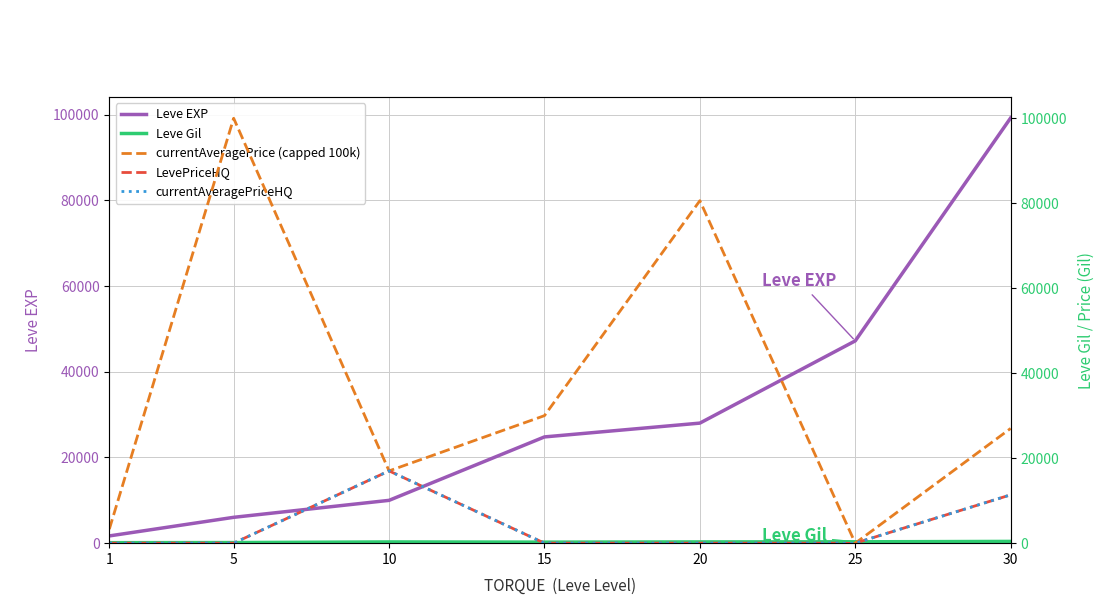

Reading left to right, transcribe all the data shown in this chart.

Leve EXP: 1690	6030	9990	24790	28010	47200	99220
Leve Gil: 112	140	288	240	293	317	413
currentAveragePrice (capped 100k): 3307	100000	17007	30009	80600	0	27000
LevePriceHQ: 0	0	17007	0	0	0	11377
currentAveragePriceHQ: 0	0	17007	0	0	0	11377